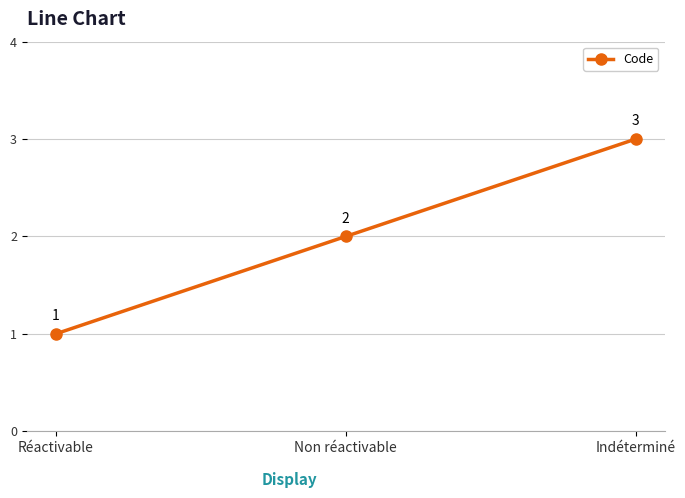

What is the value of the 3rd point from the left?

3